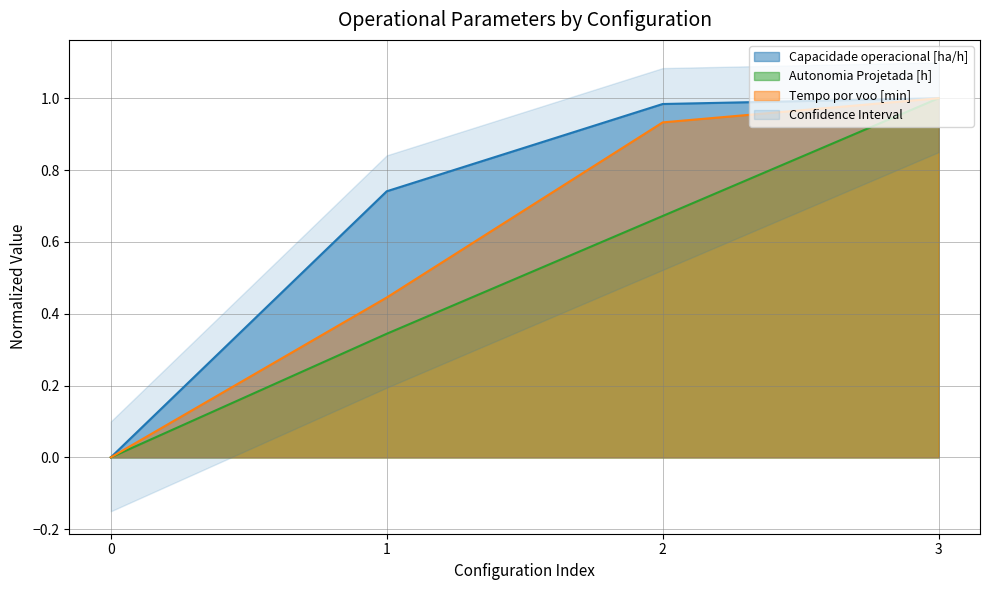

List the series in order of their peak value, highest first.

Capacidade operacional [ha/h], Tempo por voo [min], Autonomia Projetada [h]